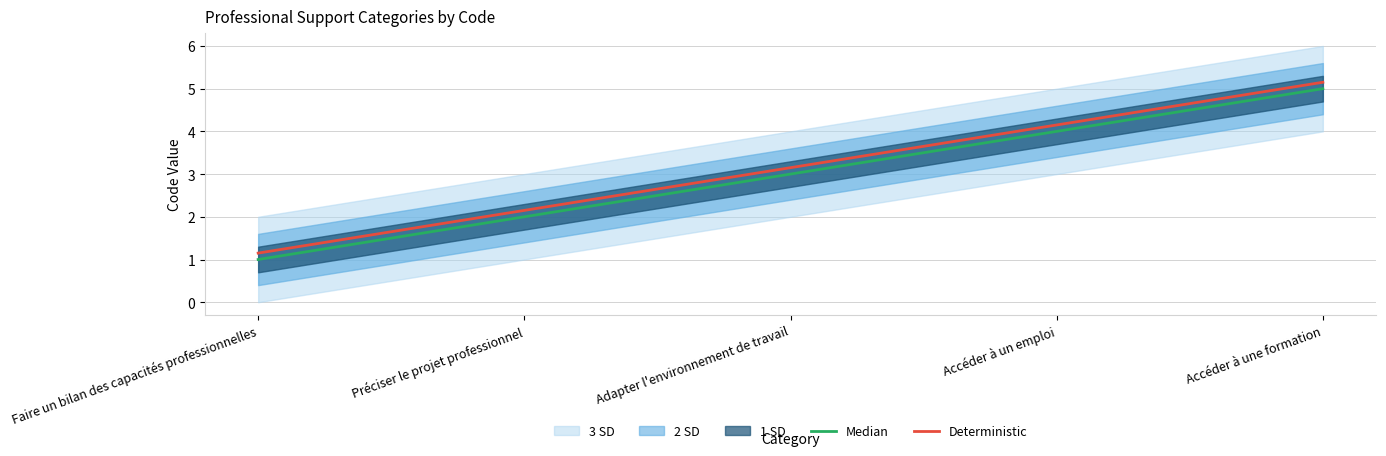

What is the highest value of the Median series?

5.0